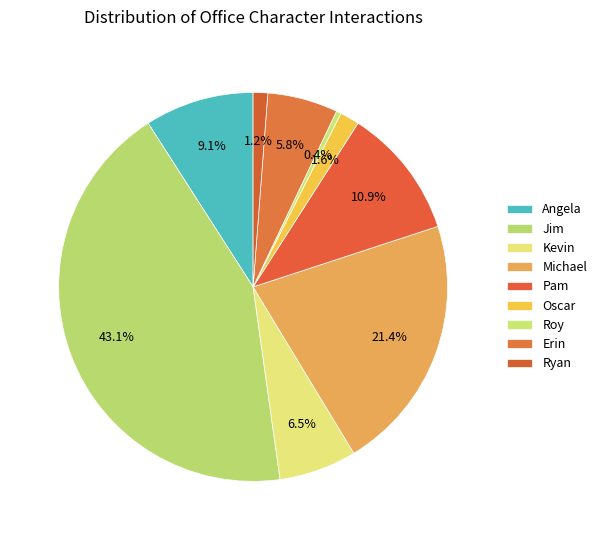

Combined, do Jim and Pam account for over 50%?

Yes